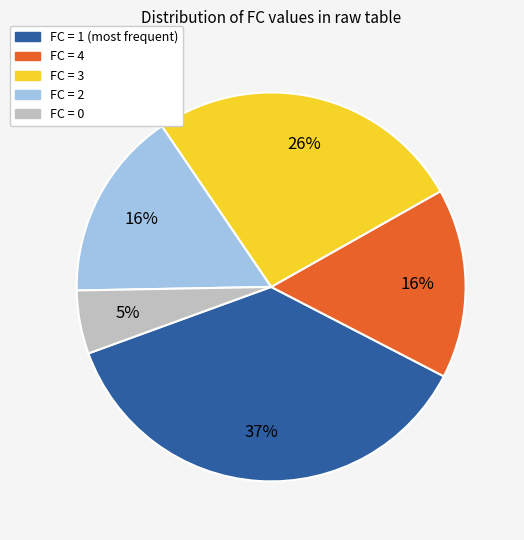

To the nearest percent, what percentage of the pie is FC = 2?

16%